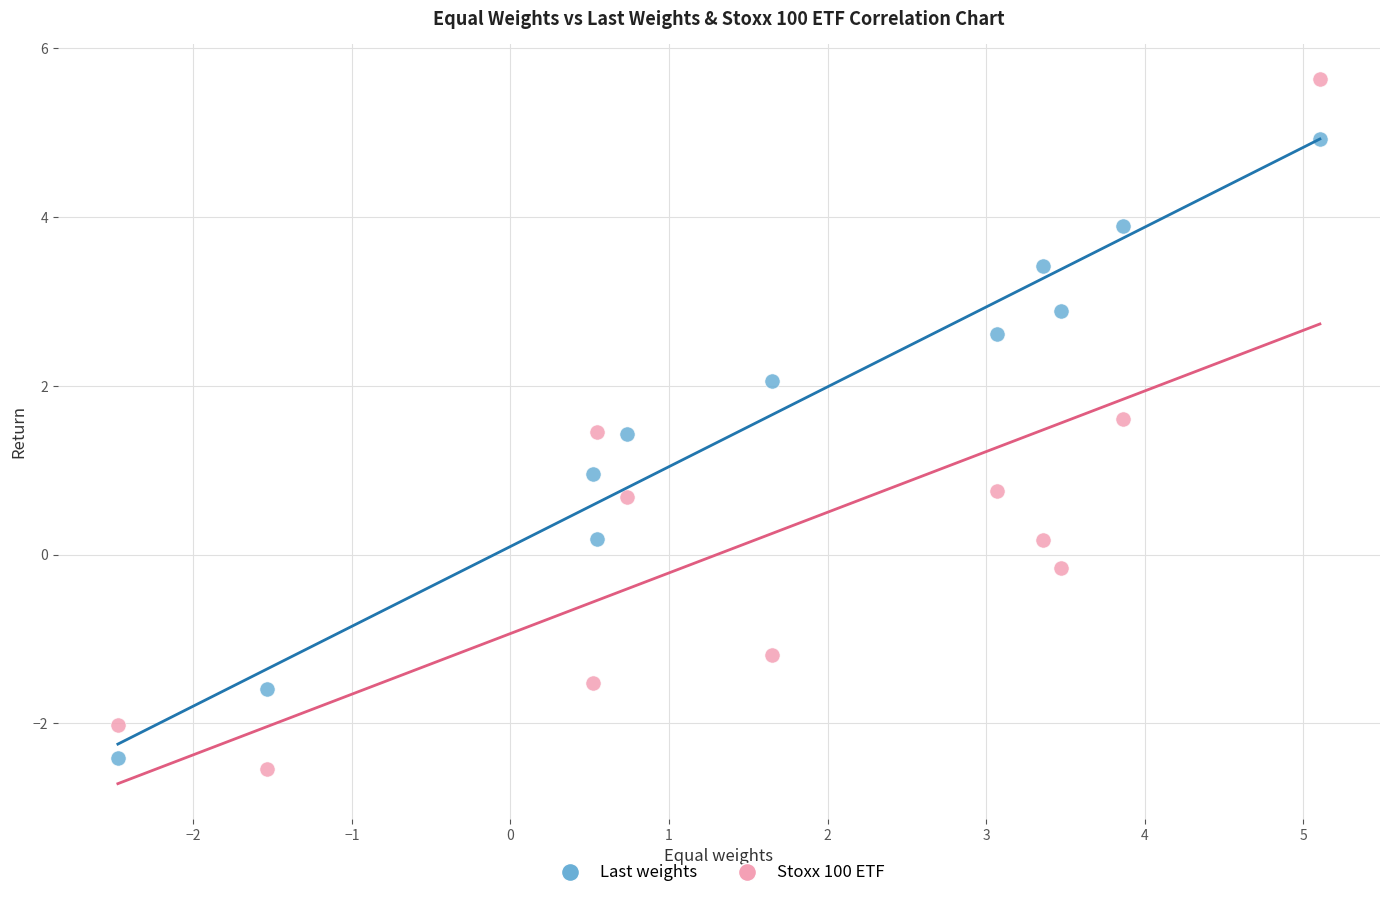

Which series contains the highest Y value?

Stoxx 100 ETF